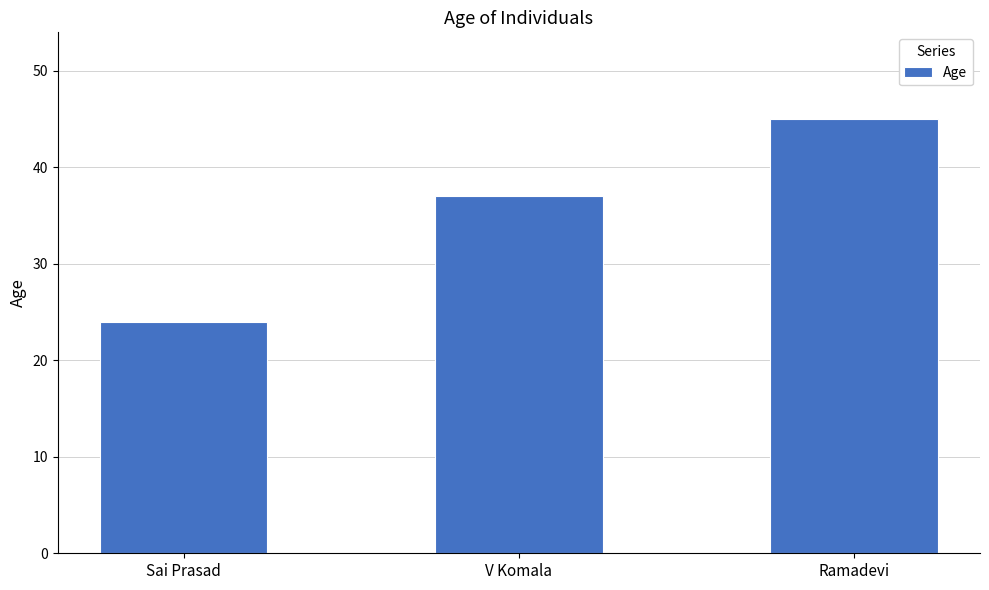

What is the minimum value shown in the chart?

24